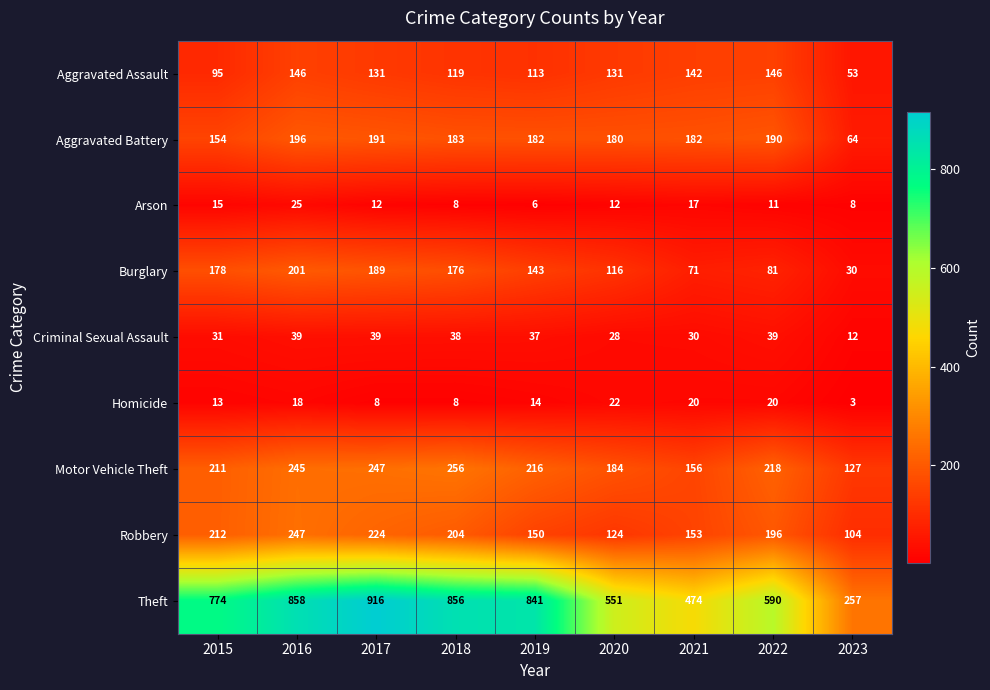

What is the average value of the Aggravated Battery series?

169